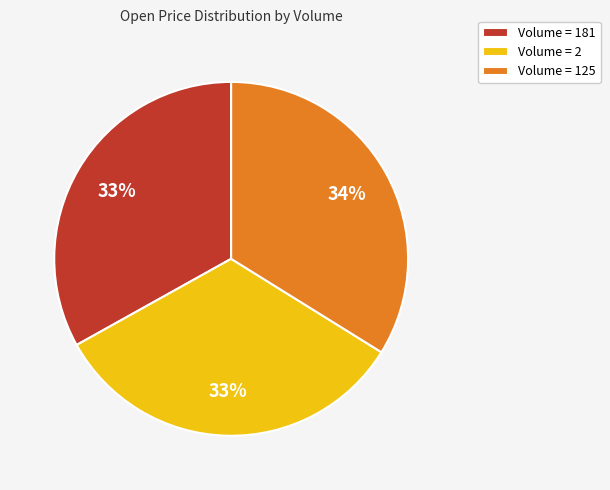

Is it true that Volume = 2 is 24% of the pie?

False